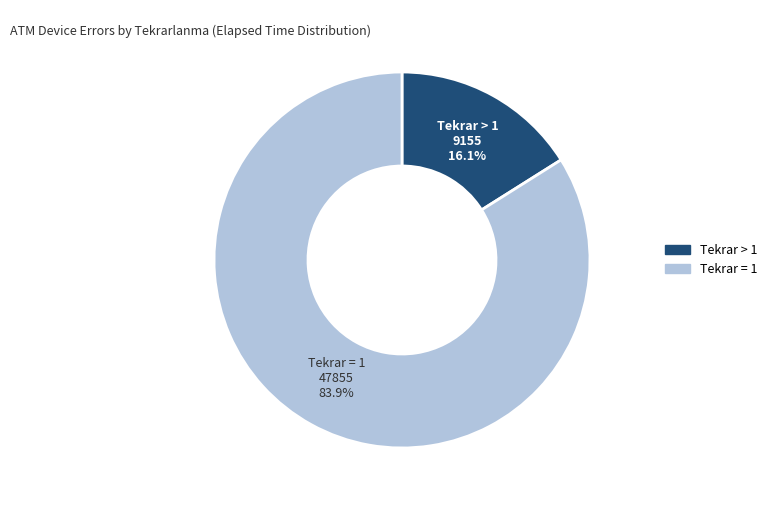

Is there a majority slice in this chart?

Yes